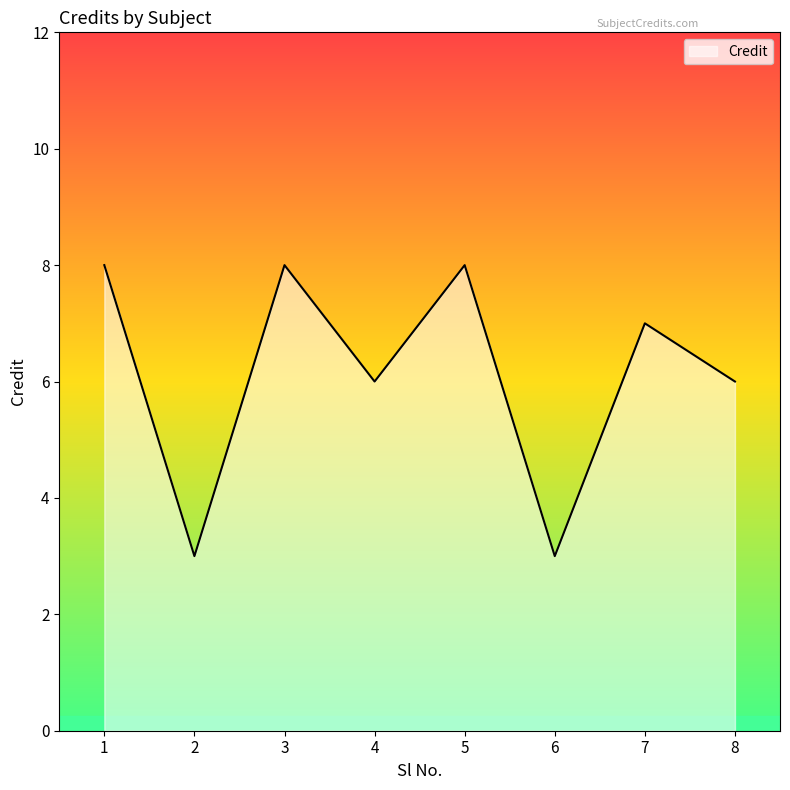

How many distinct data groups are displayed?

1